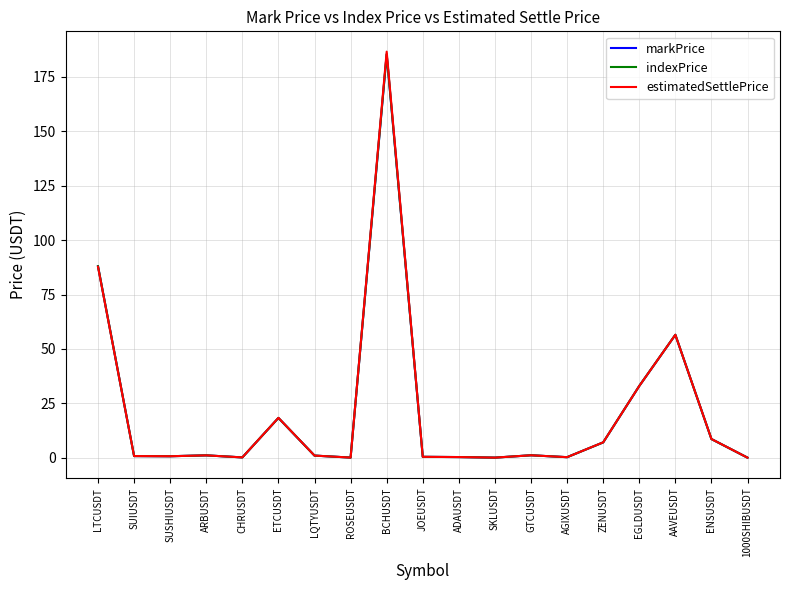

Does the chart have visible grid lines?

Yes